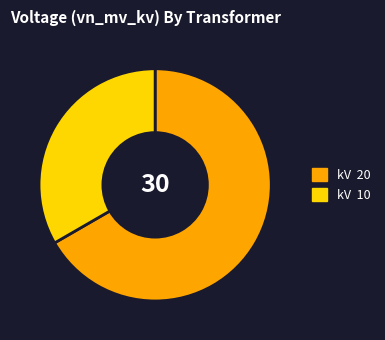

Is there any slice that represents more than half of the pie?

Yes